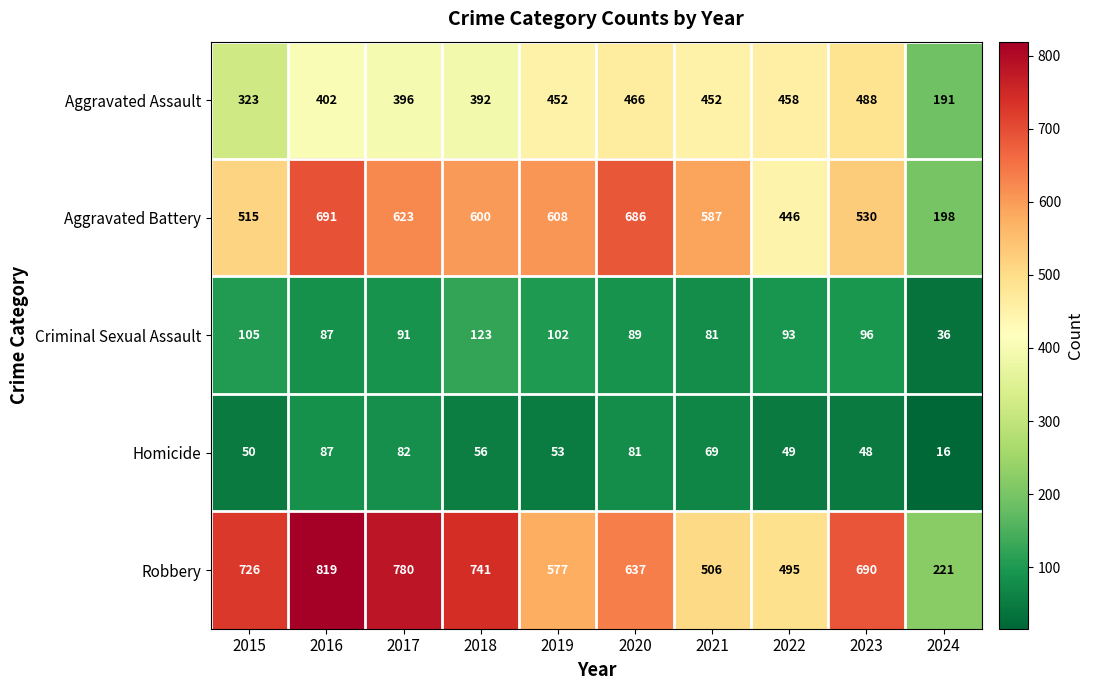

What is the difference between the maximum and minimum values in the Homicide series?

71